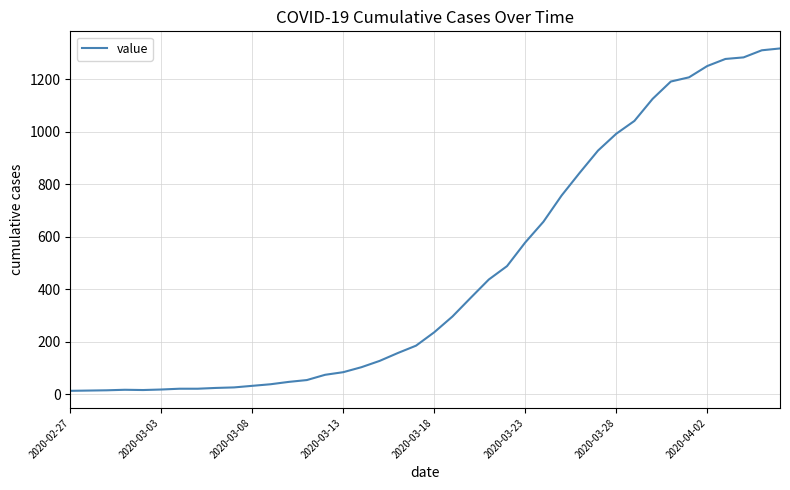

What is the maximum value shown in the chart?

1317